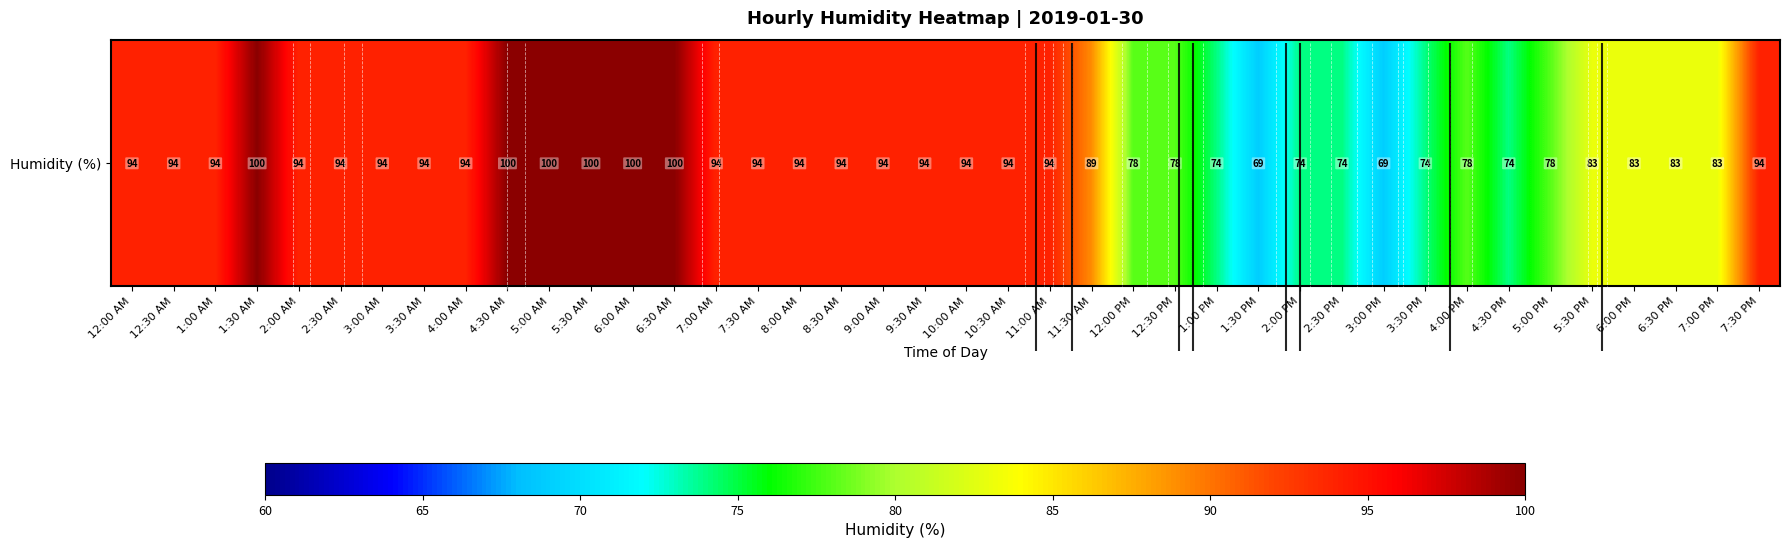

What value does the data have at 6:30 PM?

83